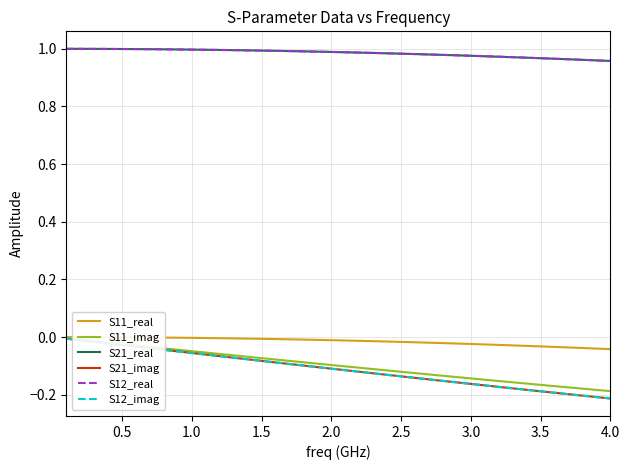

What is the greatest value displayed?

1.0